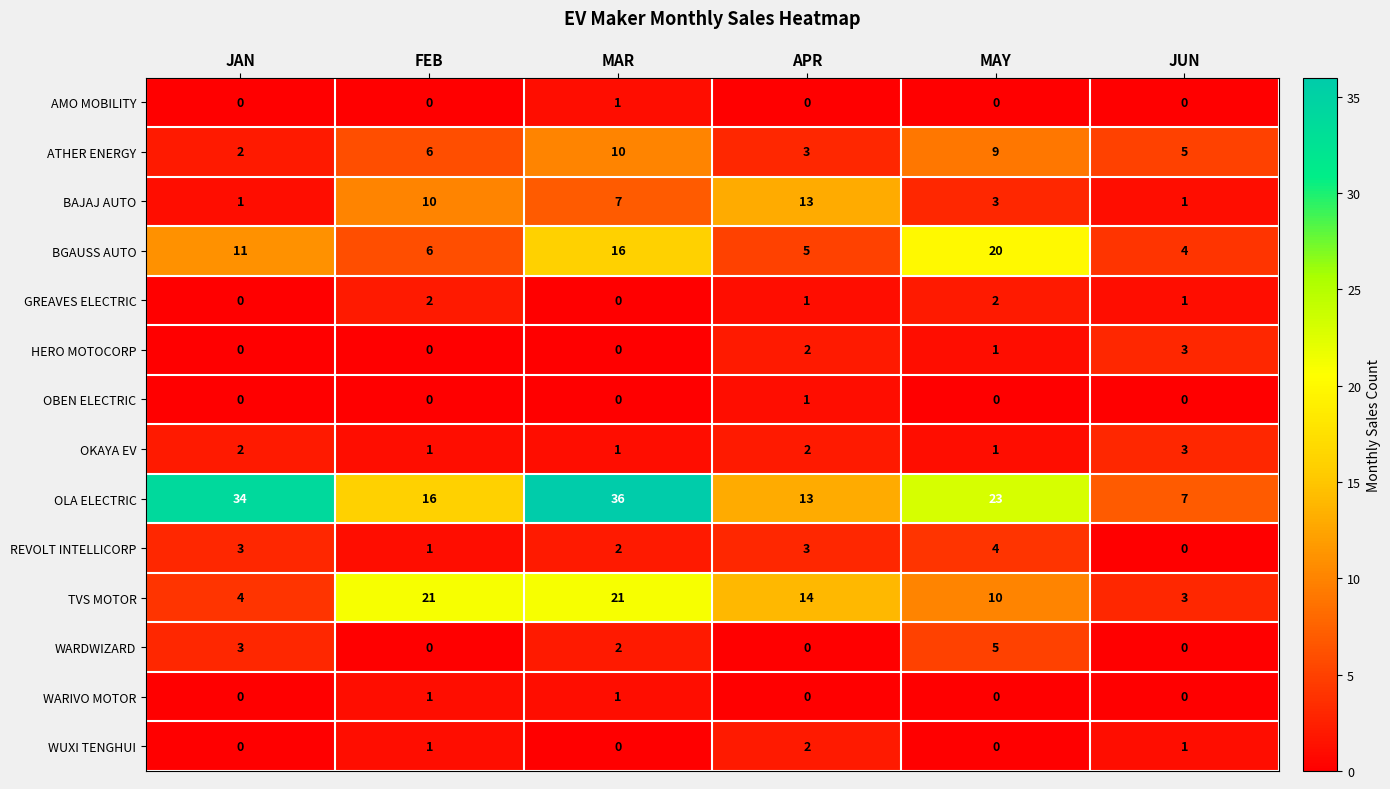

What is the maximum value shown in the chart?

36